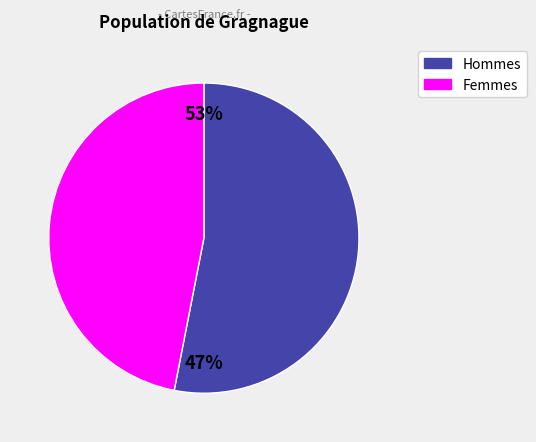

Which category has the biggest portion of the pie?

Hommes